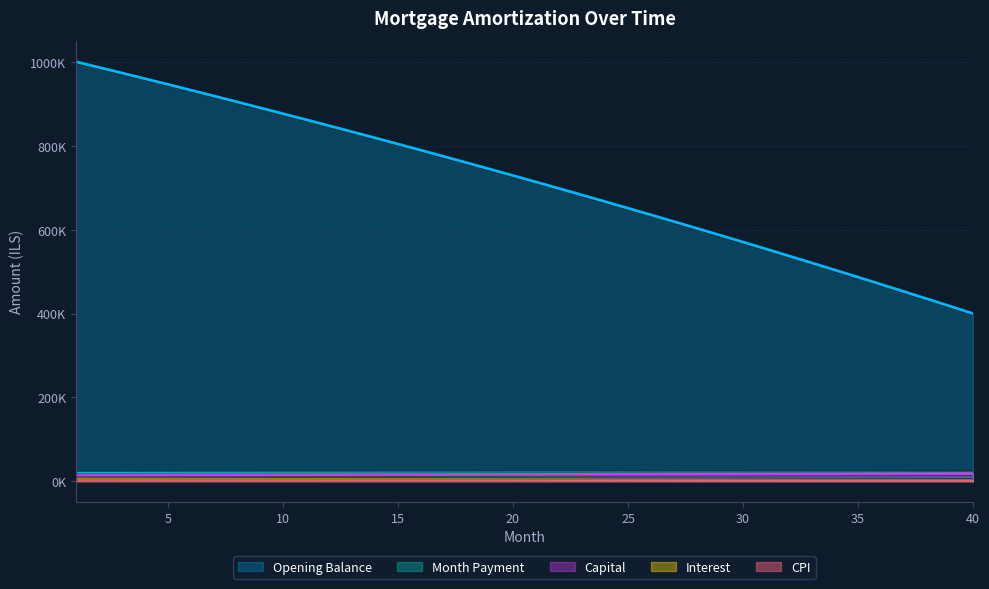

Is it true that Opening Balance equals 714143.8 at 21?

True